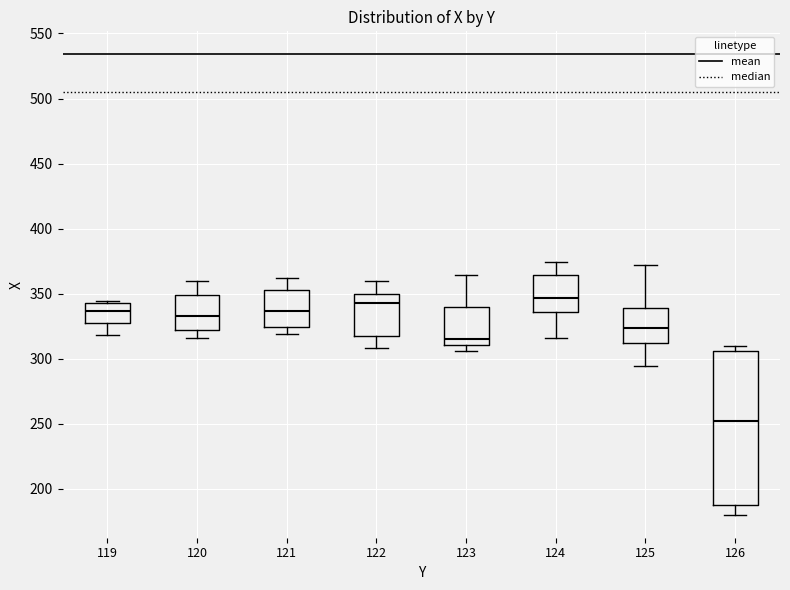

Which box is the tallest, from its lower edge to its upper edge?

126